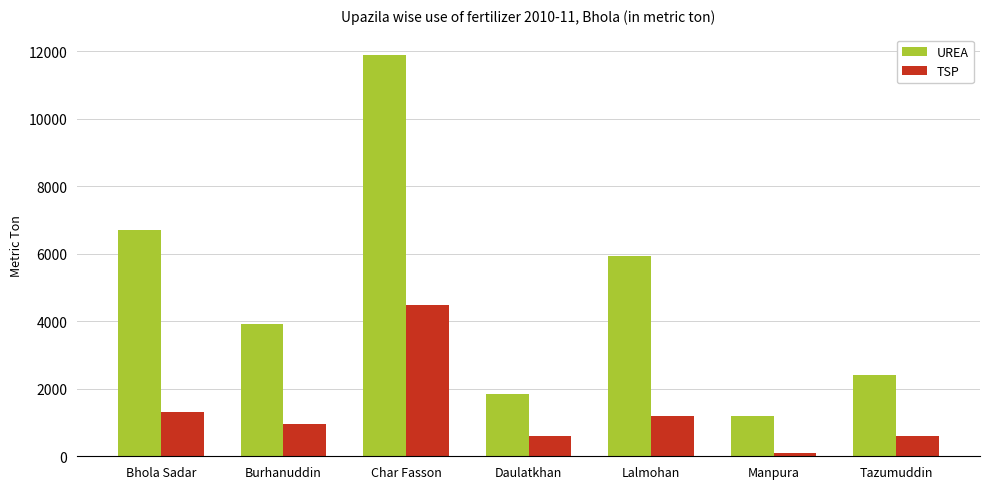

What is the label of the 3rd bar from the left?

Char Fasson